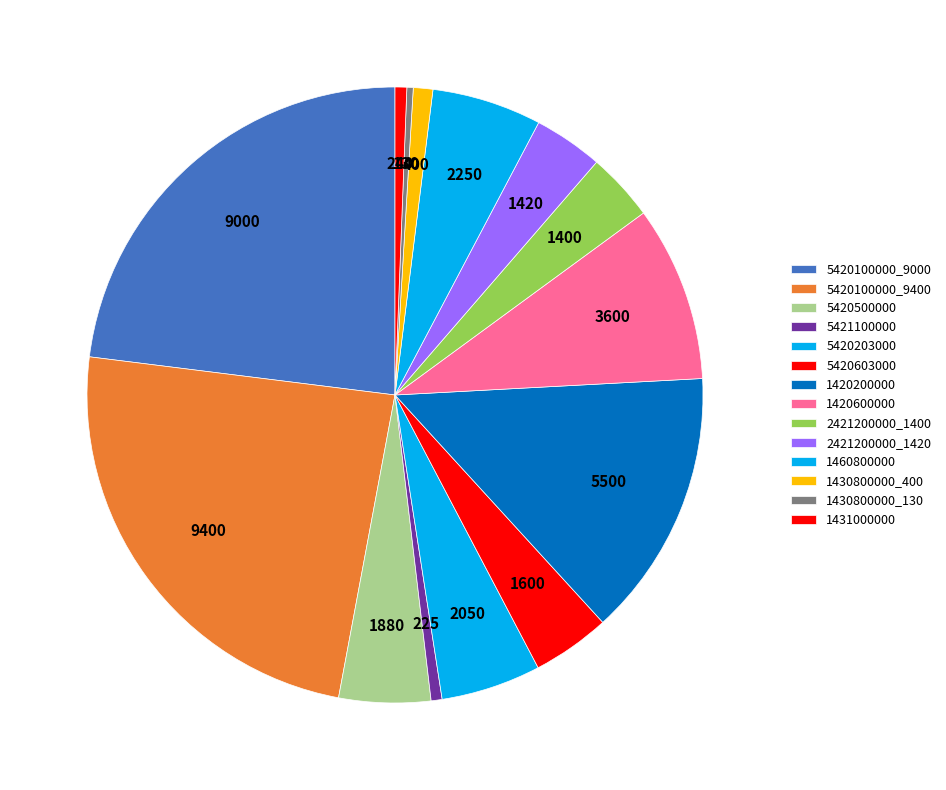

How many segments does this pie chart have?

14